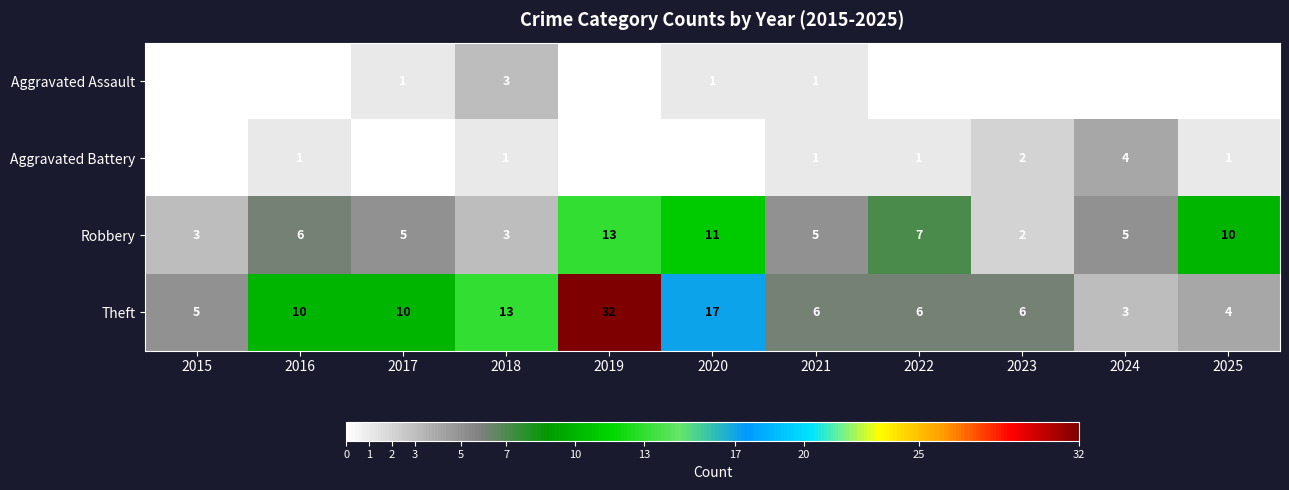

The Robbery series shows 3 at 2015. True or false?

True